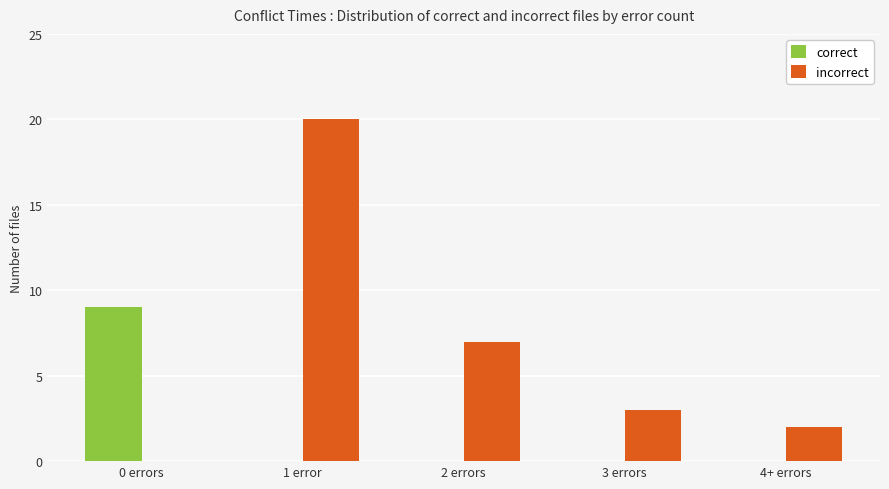

True or false: correct has a value of 5 at 3 errors.

False